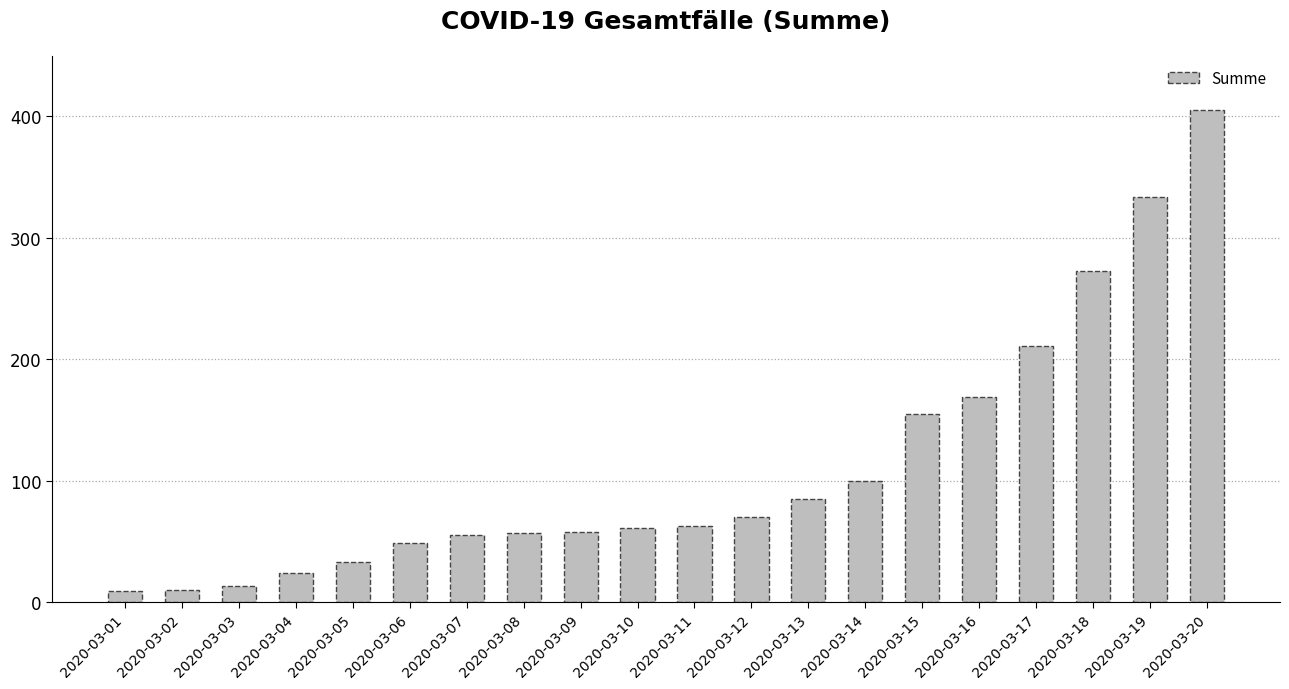

What is the difference between the second highest and minimum values?

325